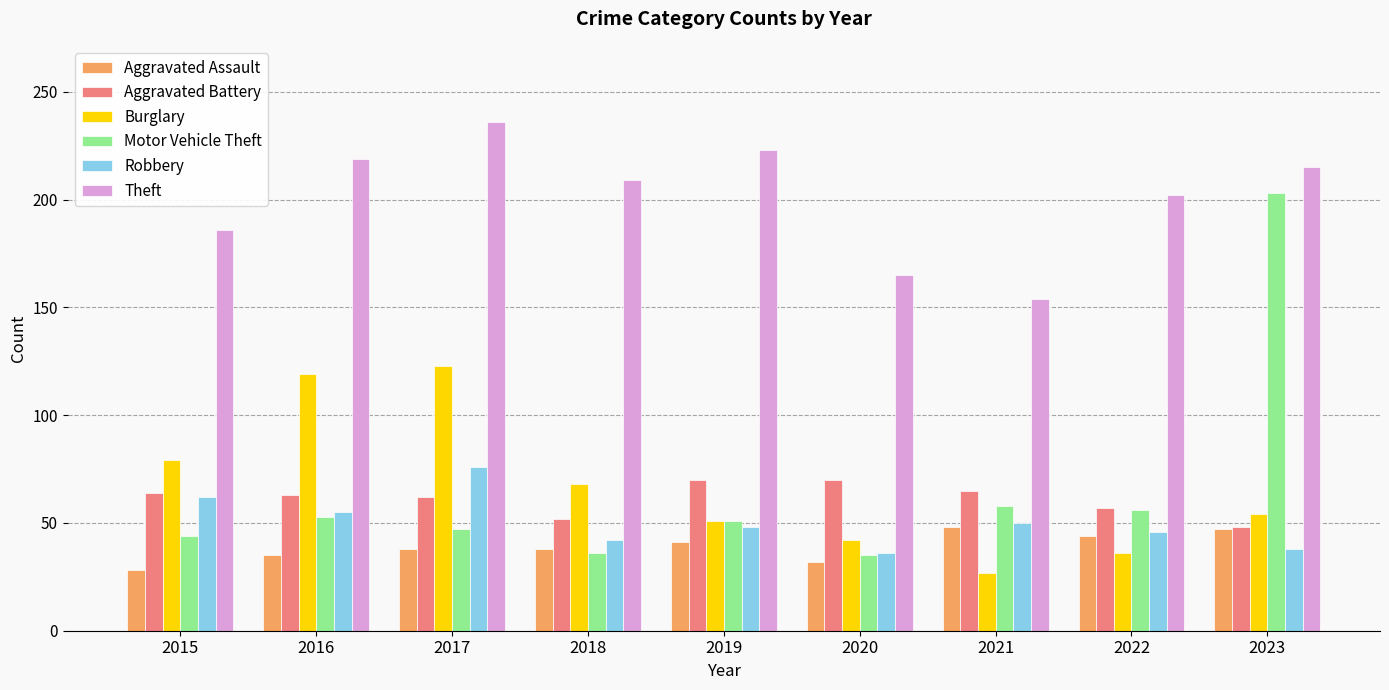

Which series changed the most between 2018 and 2022?

Burglary